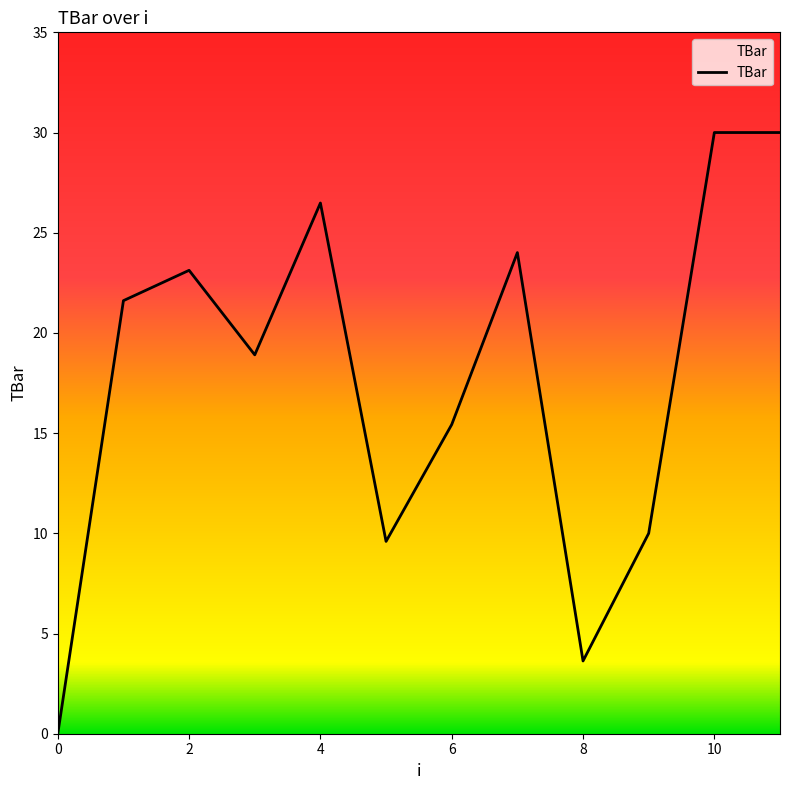

What is the greatest value displayed?

30.0